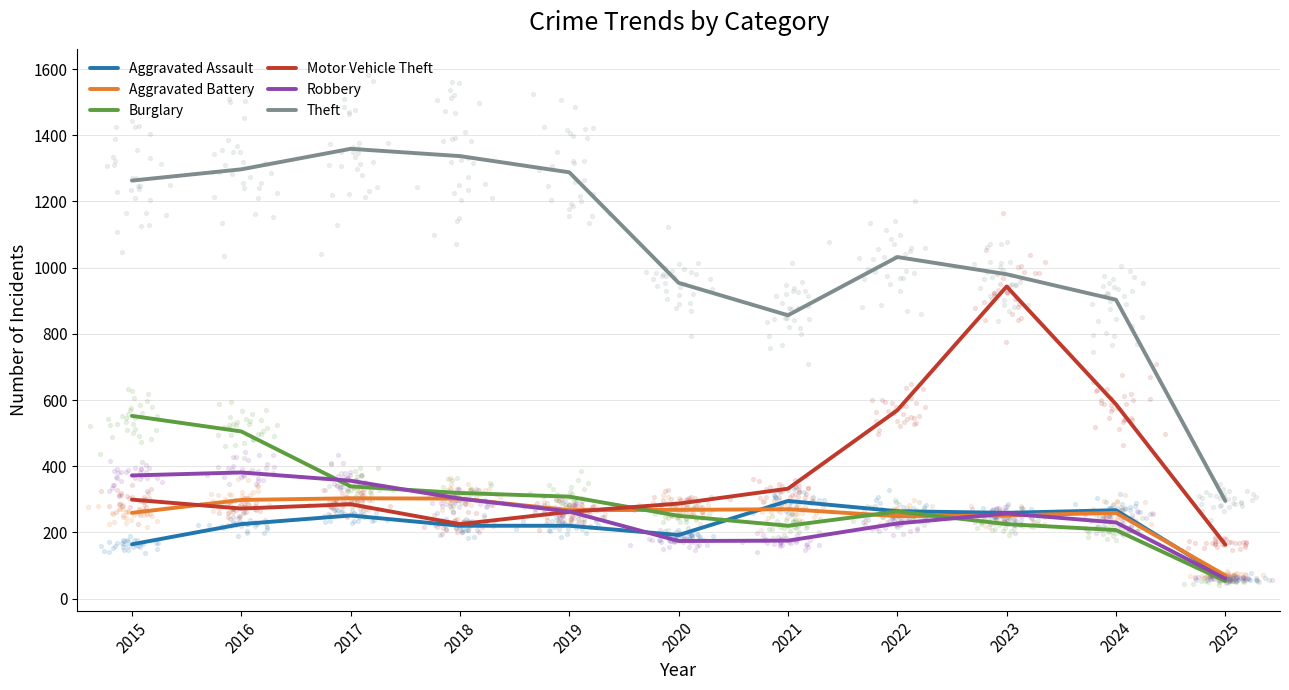

Which series has the largest Y range (max minus min)?

Theft